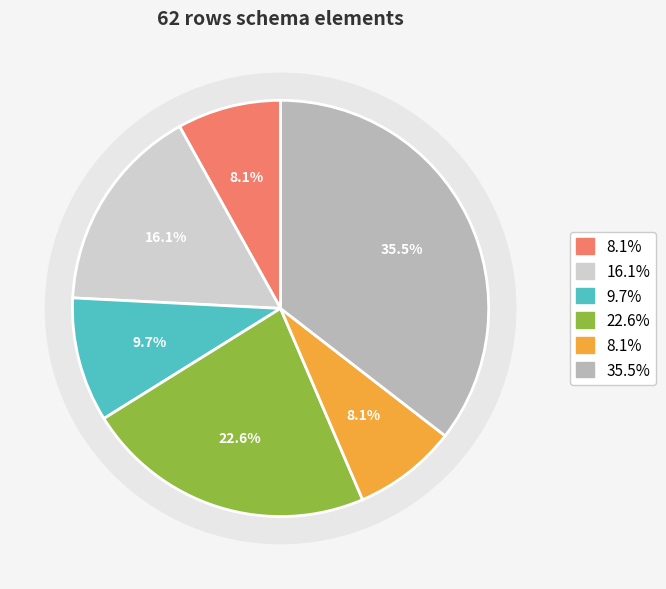

Count the number of slices in the pie.

6